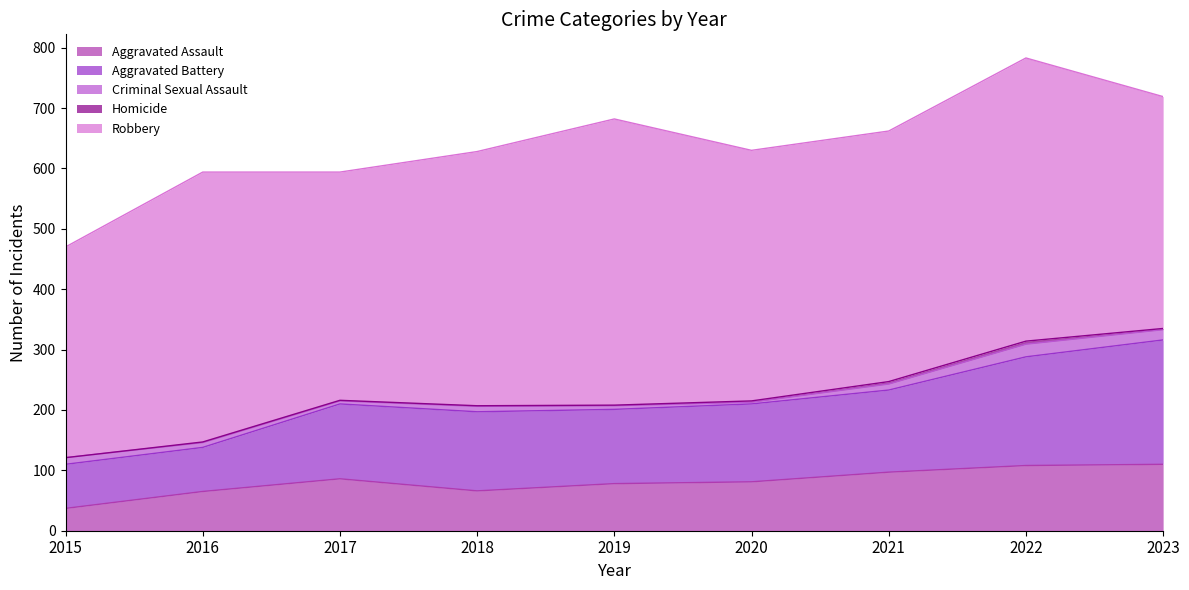

What is the spread (max minus min) of values at 2021?

411